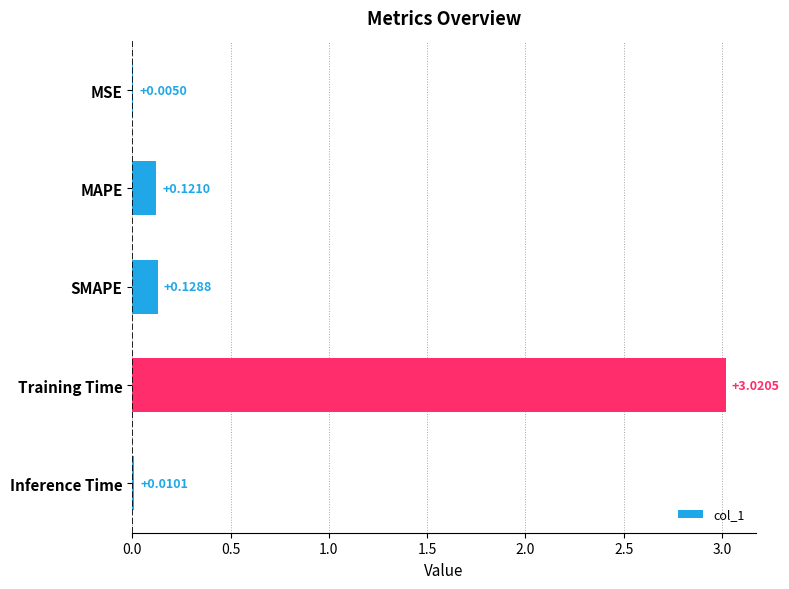

Where is the data nearest to the value 1?

SMAPE